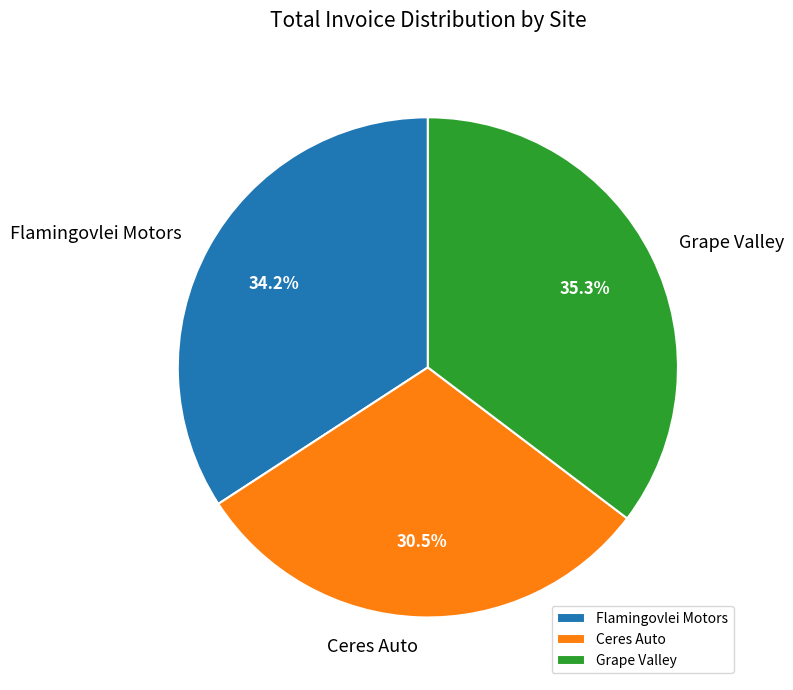

Is it true that Grape Valley is 35% of the pie?

True